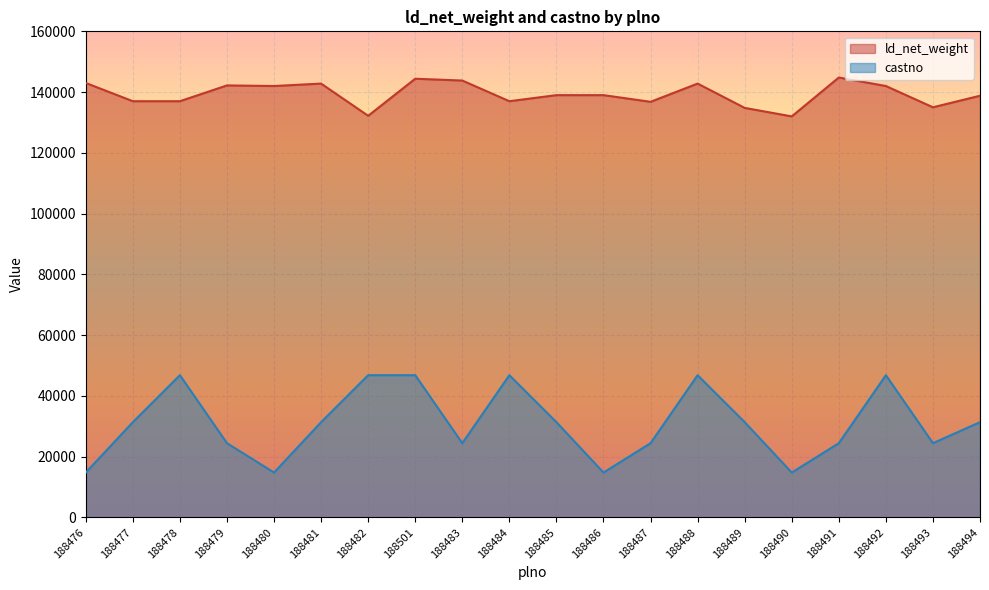

Between 188501 and 188484, which series saw the biggest shift?

ld_net_weight